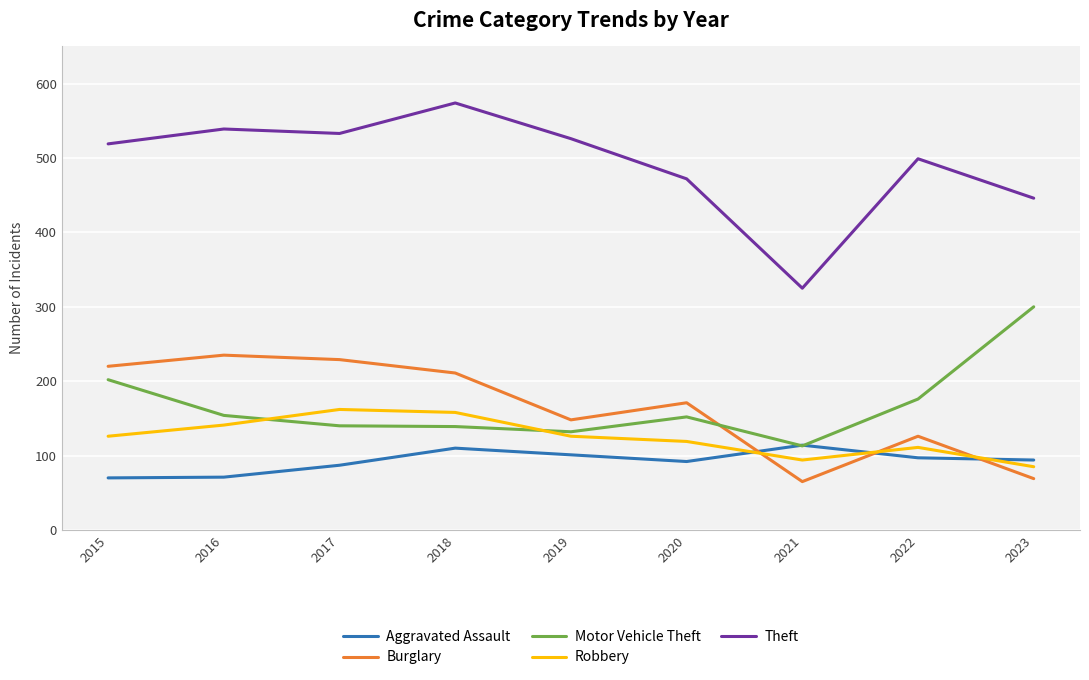

What is the total value across all series at 2021?

711